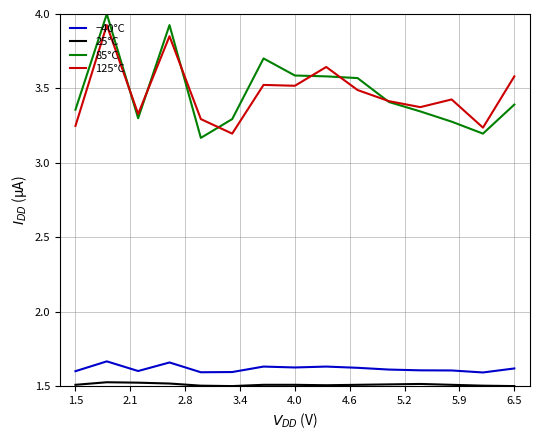

True or false: −40°C and 25°C cross at least once.

False